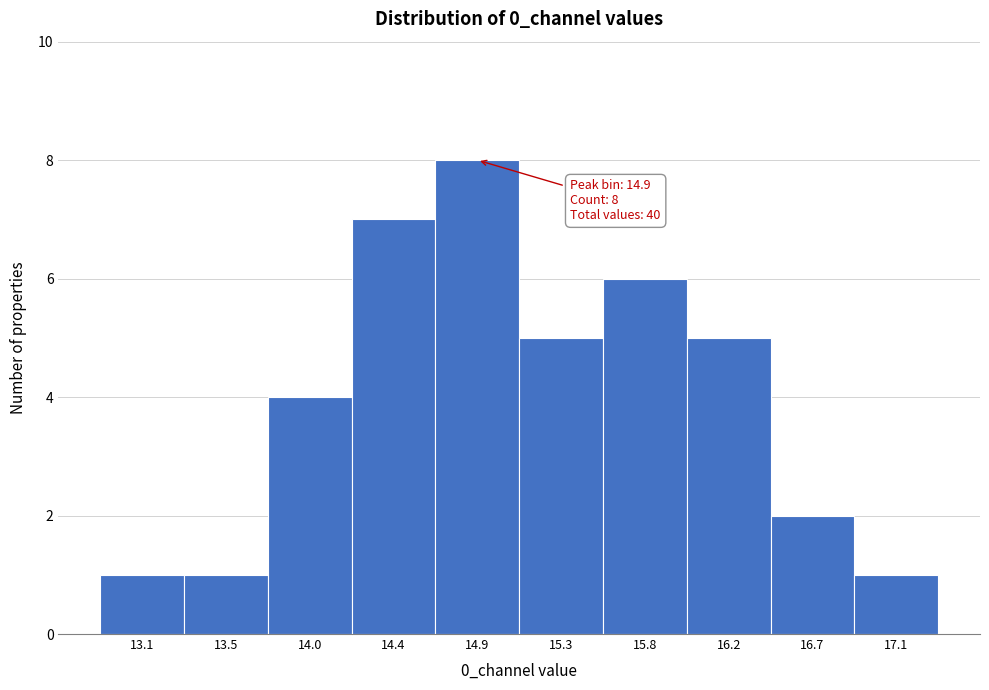

Reading left to right, transcribe all the data shown in this chart.

13.1=1	13.5=1	14.0=4	14.4=7	14.9=8	15.3=5	15.8=6	16.2=5	16.7=2	17.1=1